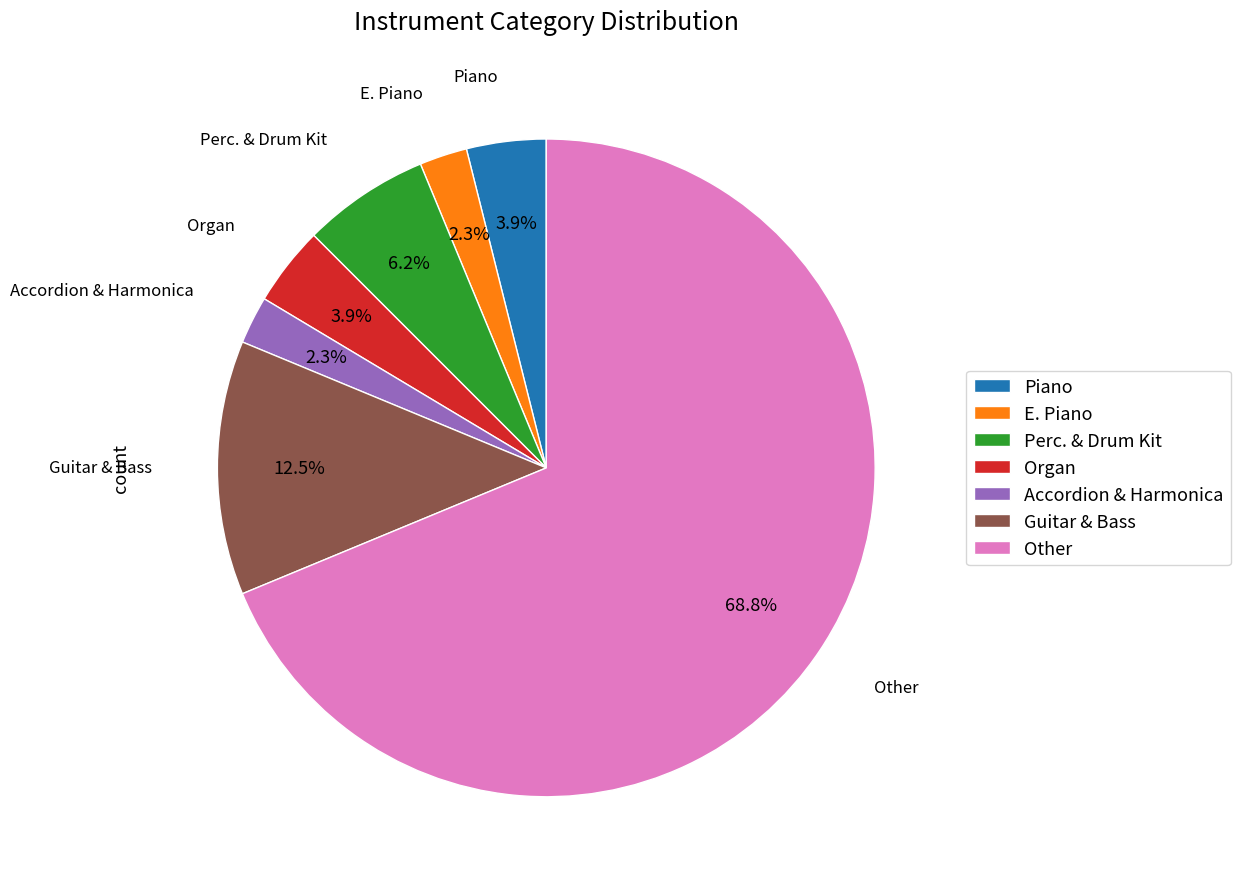

Is it true that Perc. & Drum Kit is 6% of the pie?

True